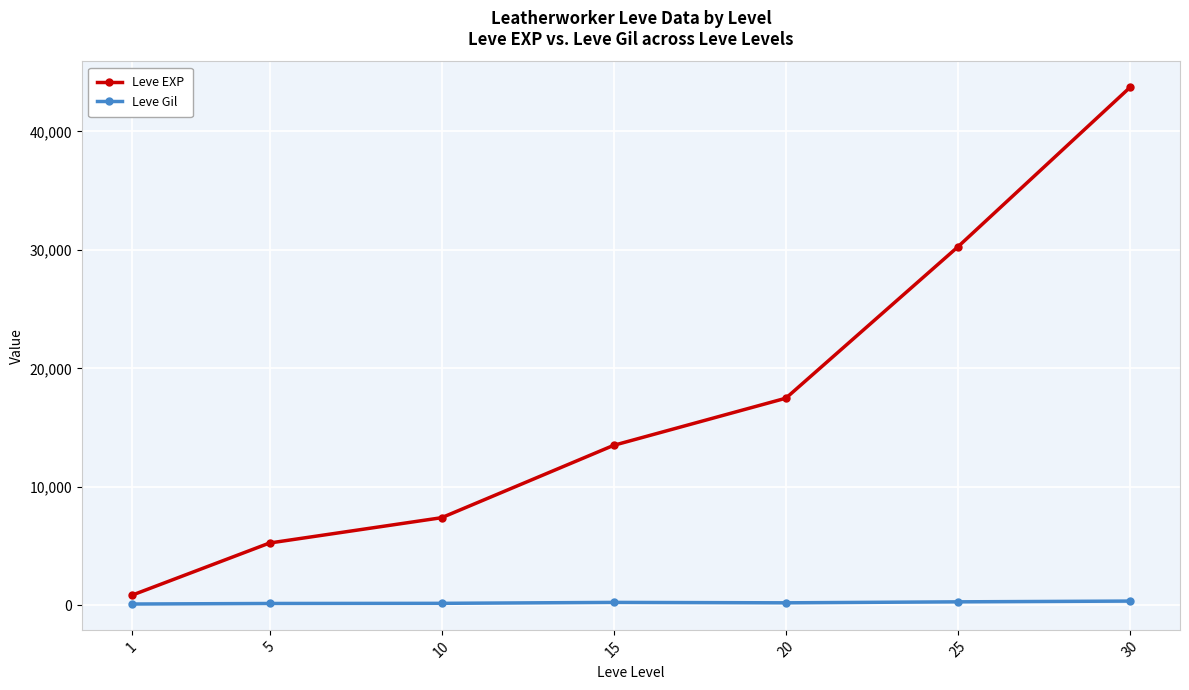

True or false: Leve EXP and Leve Gil intersect in this chart.

False